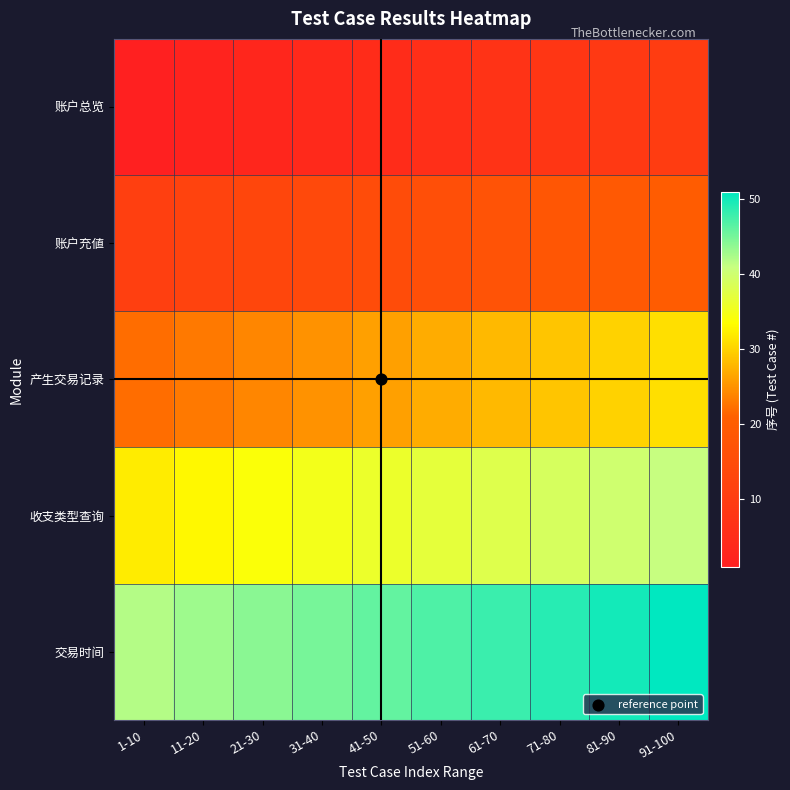

Between 11-20 and 1-10, which is larger?

11-20